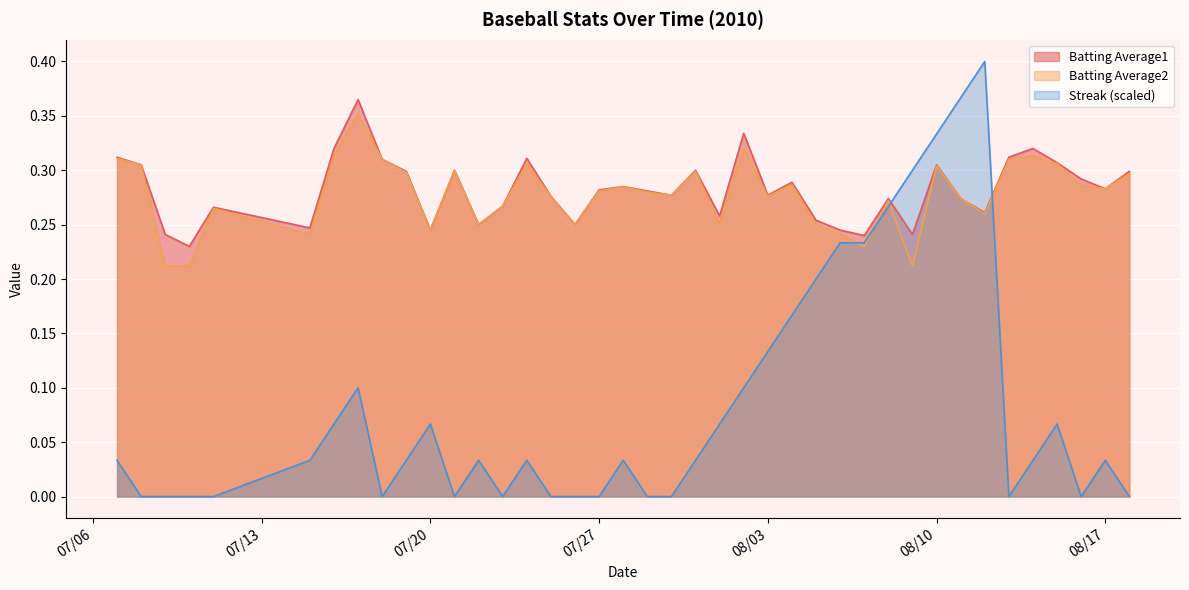

What are all the series names shown in the legend?

Batting Average1, Batting Average2, Streak (scaled)